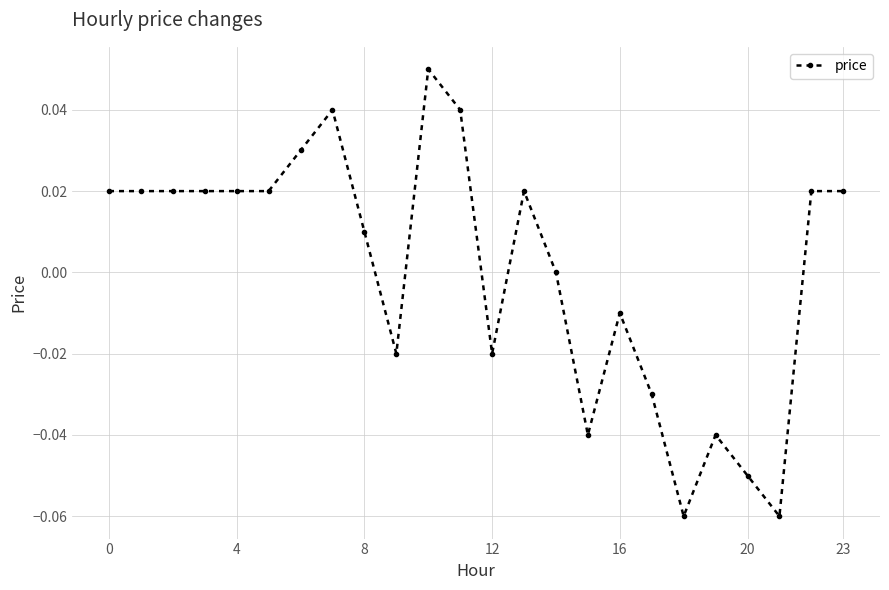

True or false: the data has more than 2 interior local peaks.

True